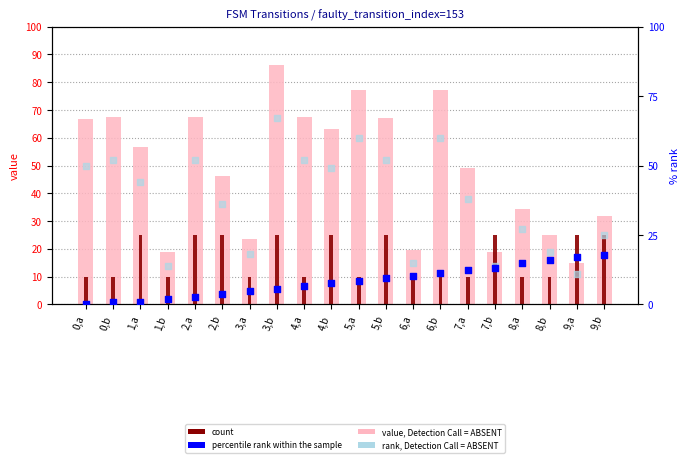

Which series contains the highest Y value?

value, Detection Call = ABSENT